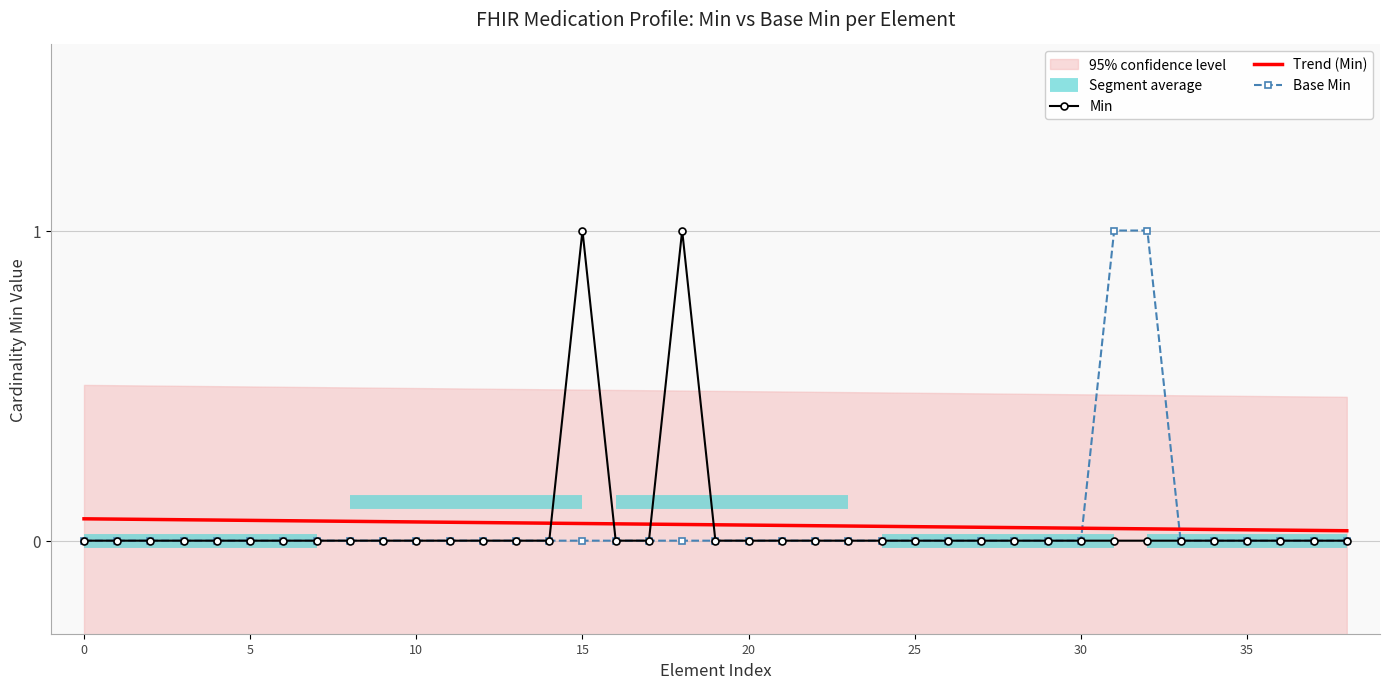

Is it true that Trend (Min) equals 0.0 at 10?

False